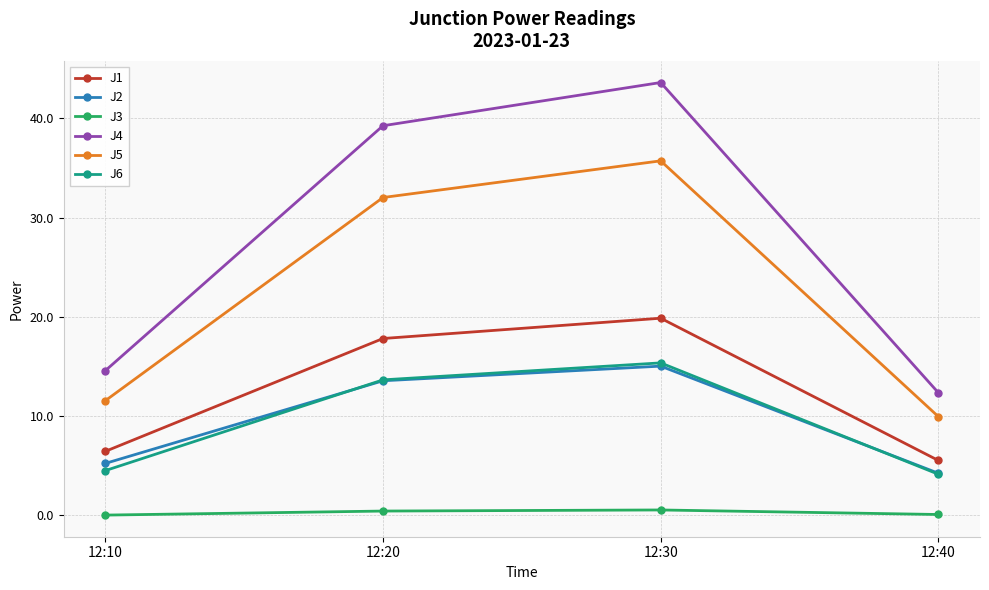

Which series changed the most between 12:30 and 12:40?

J4